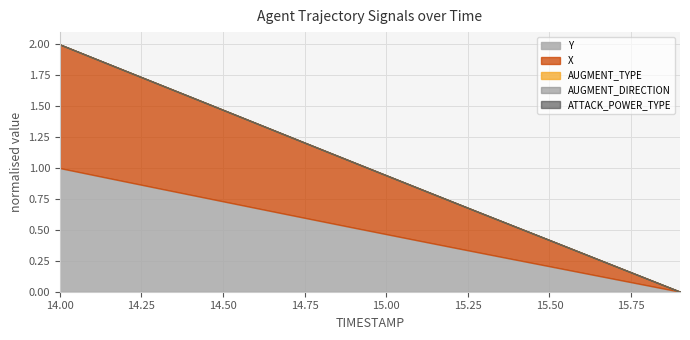

Is it true that AUGMENT_TYPE equals 0.0 at 14.6?

True